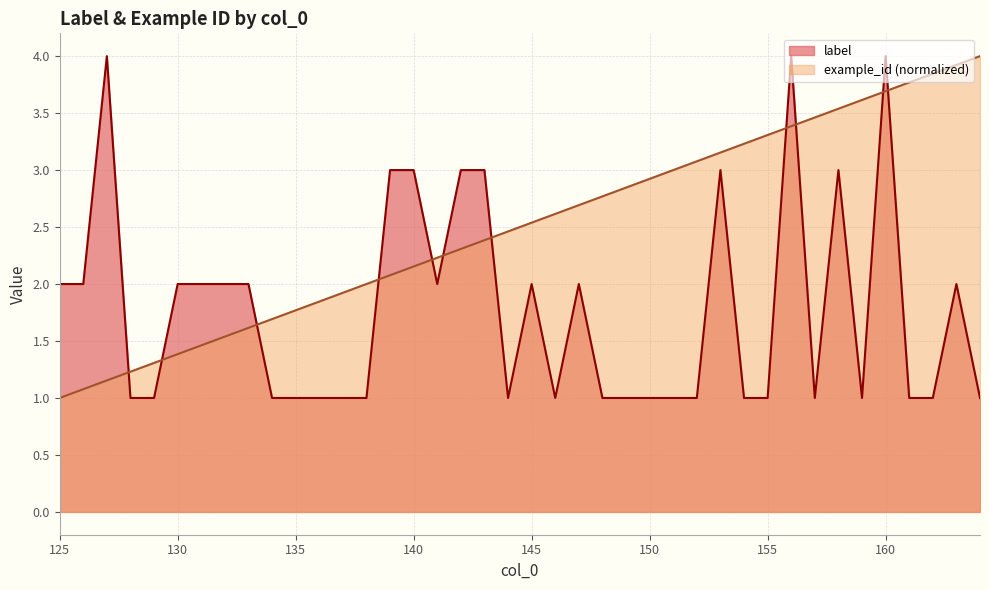

Which category has the highest value in the label series?

127